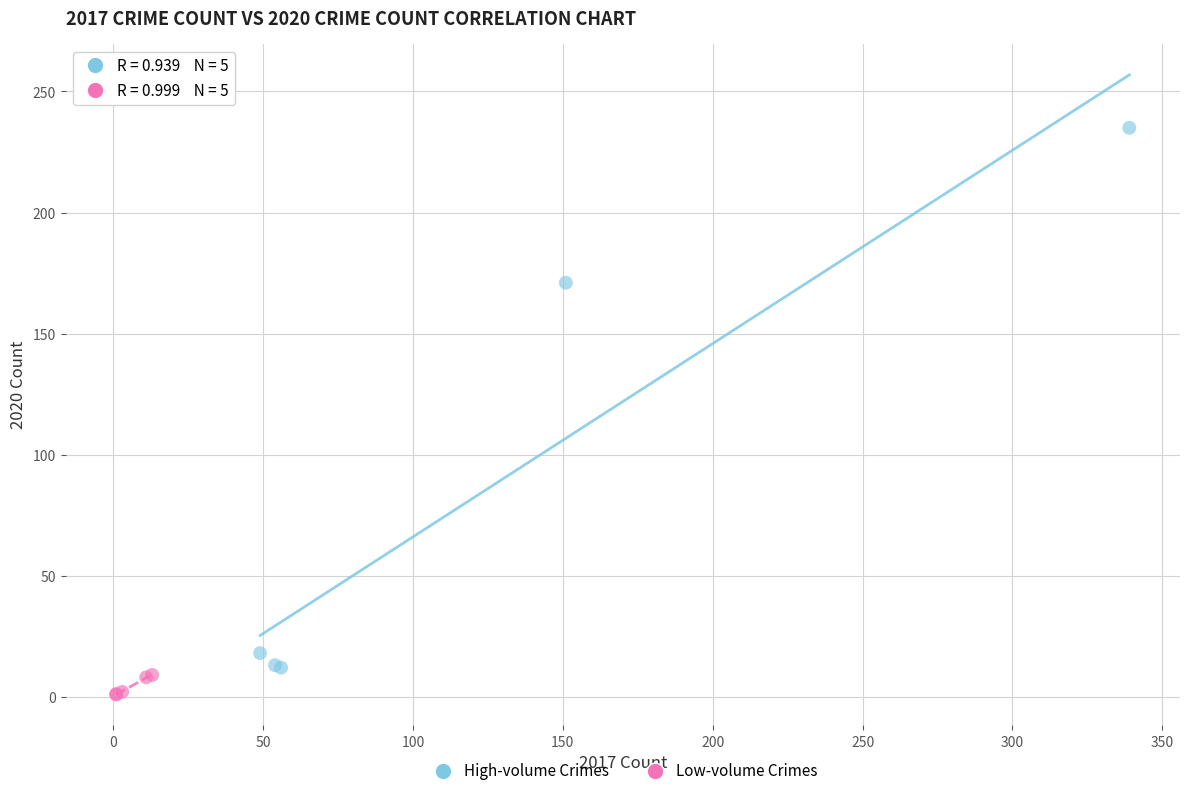

What are all the series names shown in the legend?

High-volume Crimes, Low-volume Crimes